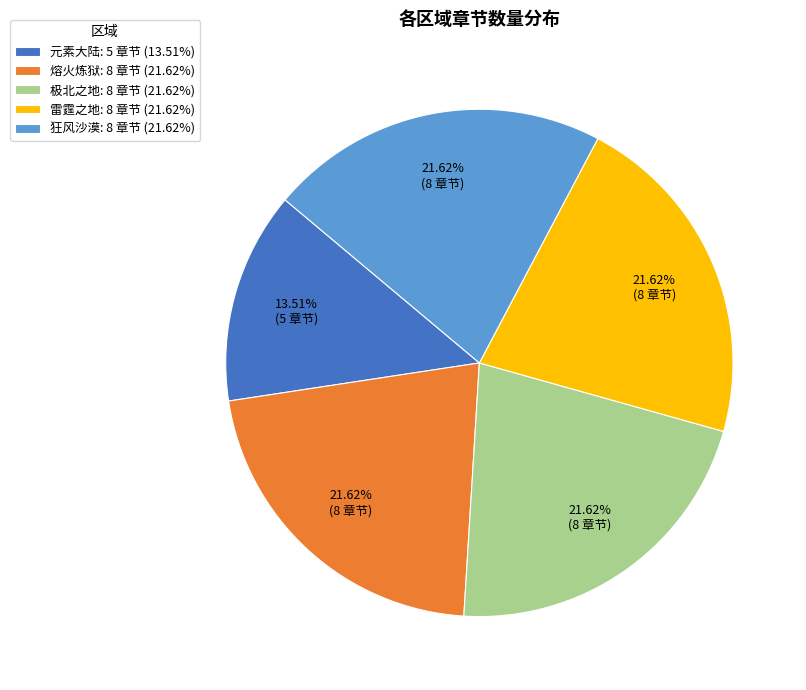

Which category has the smallest portion of the pie?

元素大陆